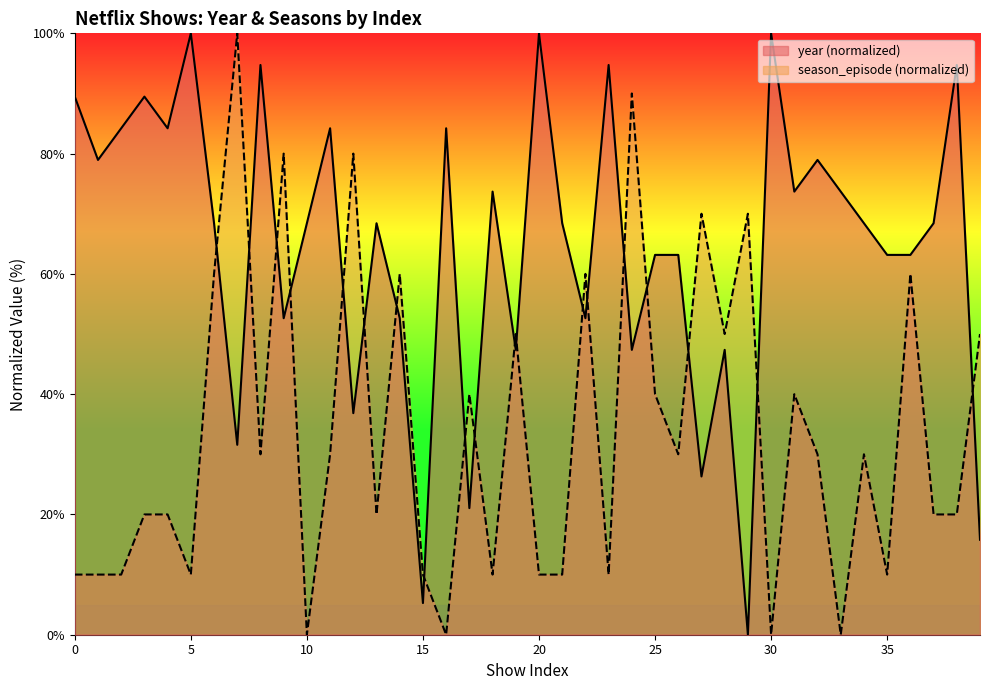

Where is season_episode nearest to the value 50?

19